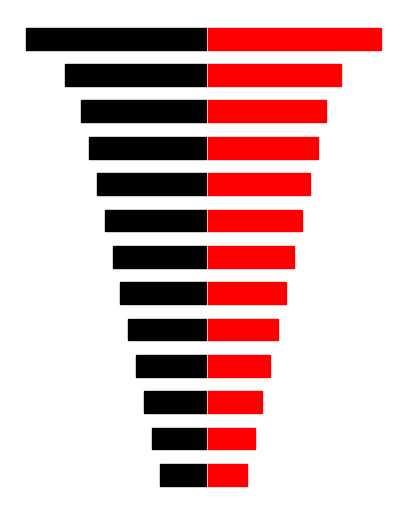

Reading left to right, extract all data points from this chart.

Black: -6	-7	-8	-9	-10	-11	-12	-13	-14	-15	-16	-18	-23
Red: 5	6	7	8	9	10	11	12	13	14	15	17	22